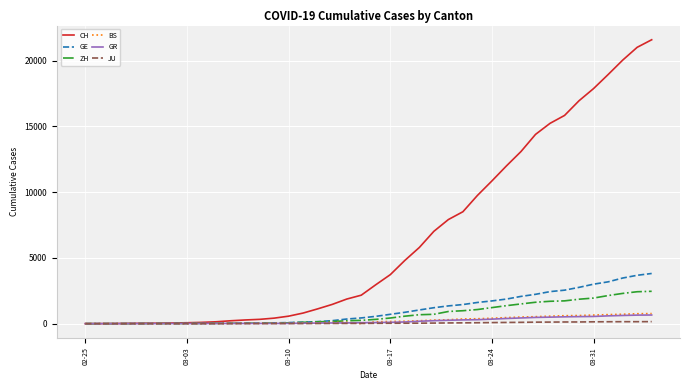

What is the maximum value for GE?

3816